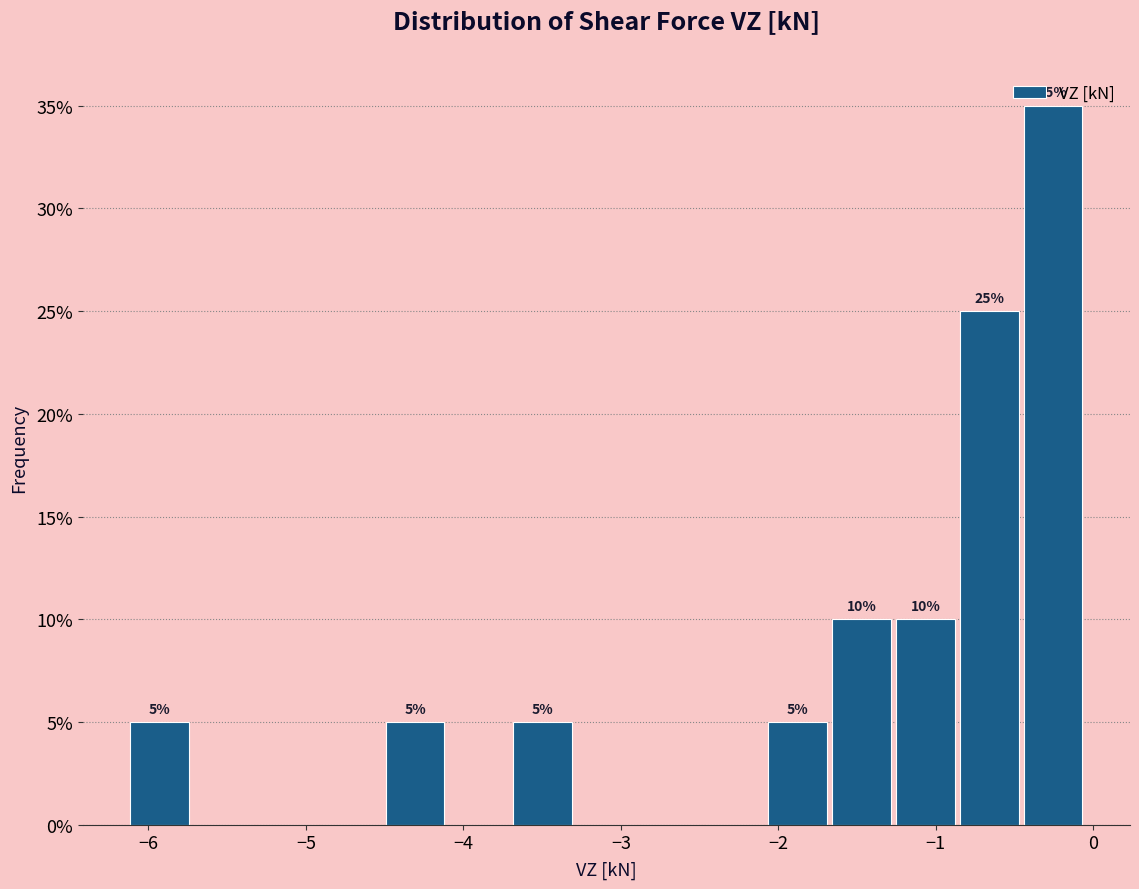

Which range on the x-axis has the tallest bar?

-0.5 to -0.1